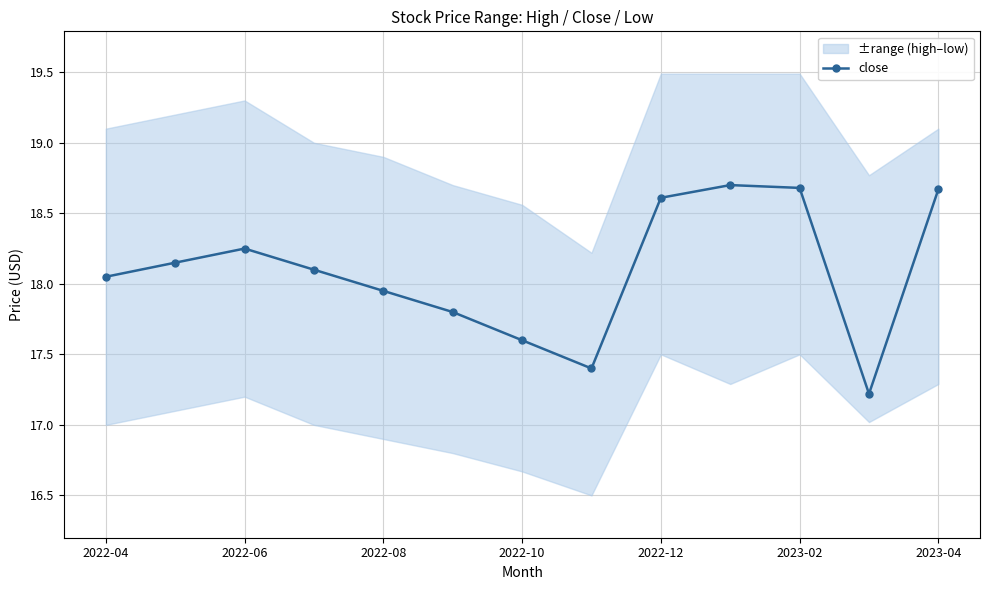

What is the difference between the values at 11 and 7?

0.2